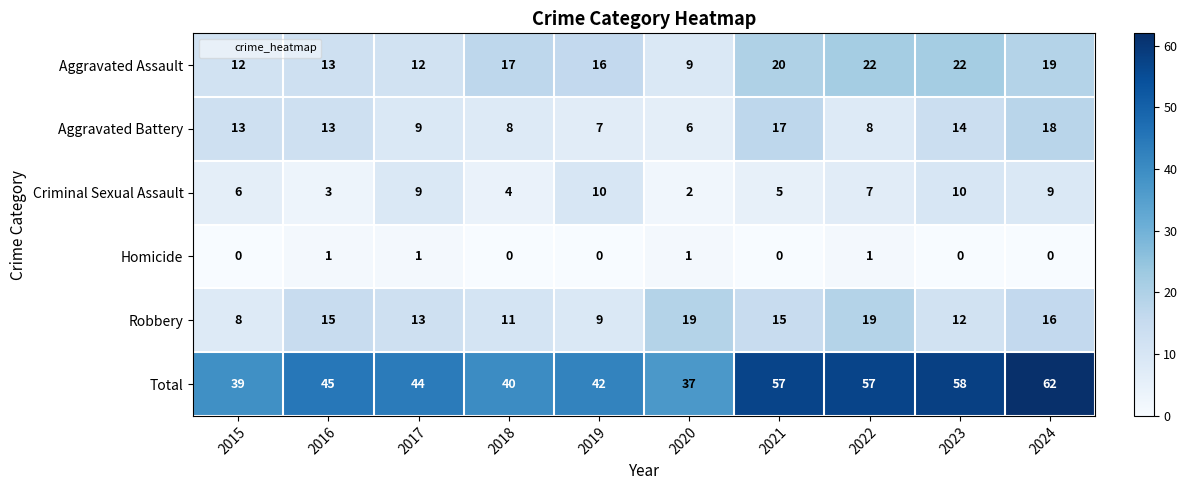

What is the approximate value of Aggravated Battery at 2020?

6